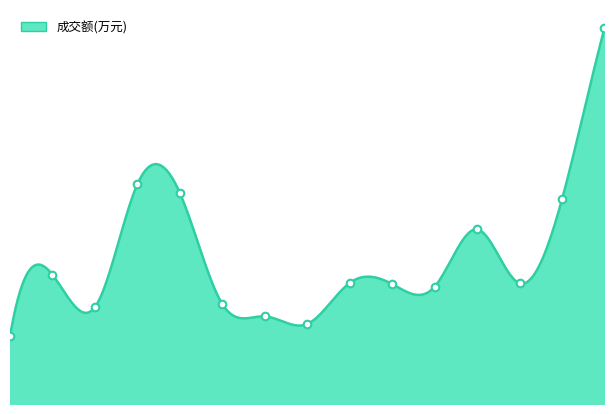

What is the change in value from 2022-11-15 to 2022-11-28?

-1290